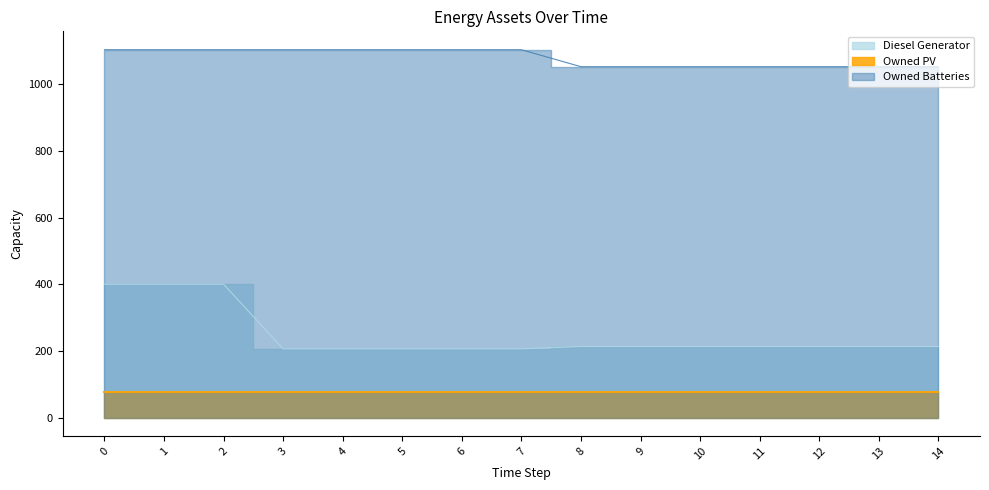

How many categories are shown in the chart?

15